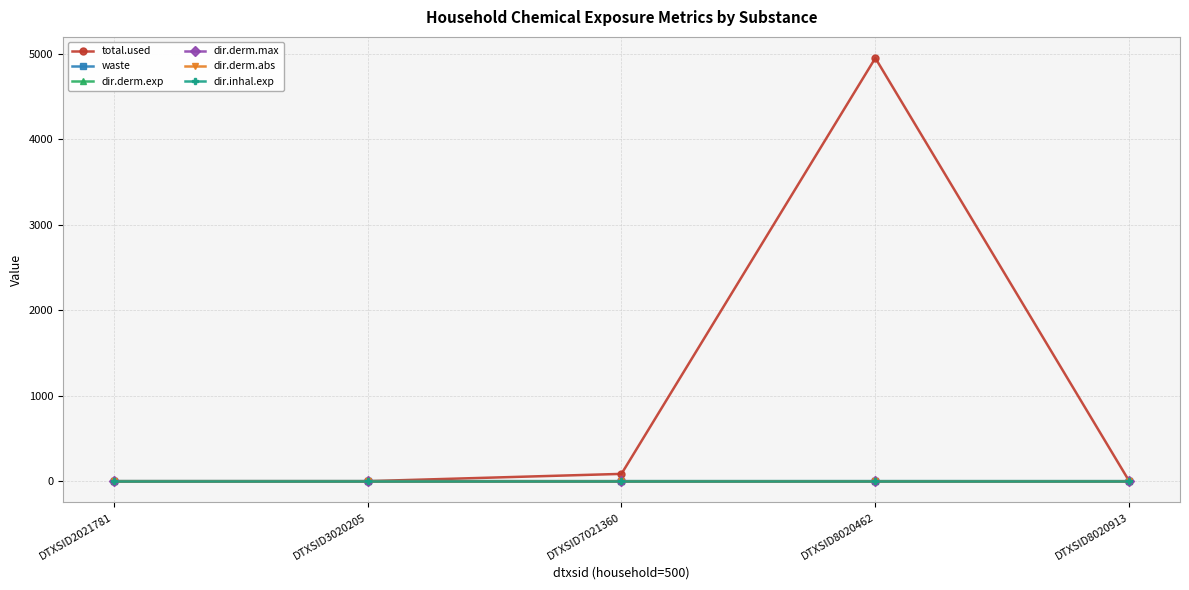

Which category has the highest value across all series?

DTXSID8020462